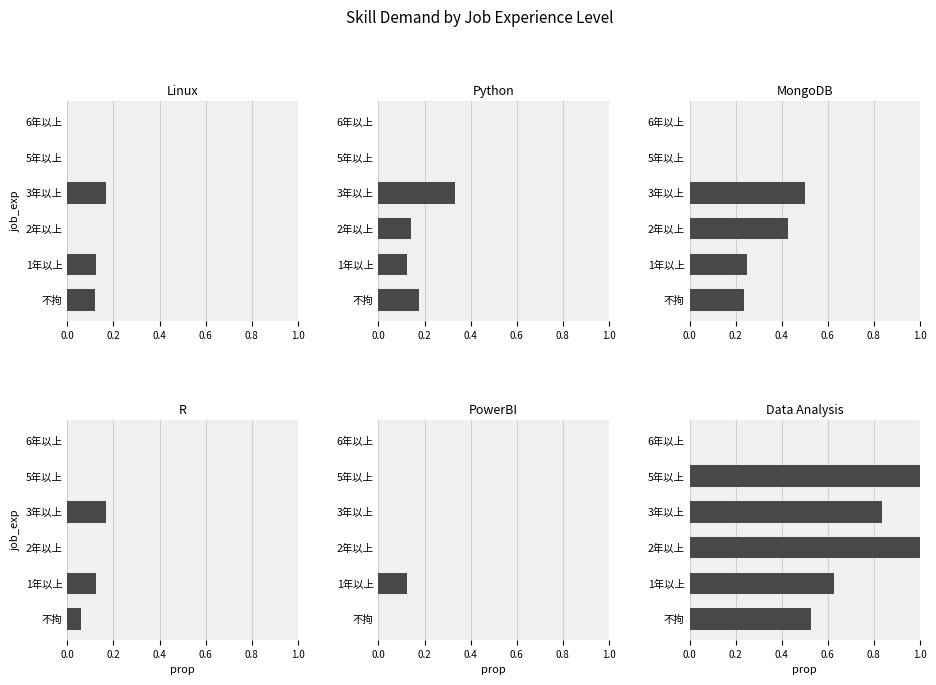

The MongoDB series shows 0.5 at 3年以上. True or false?

True